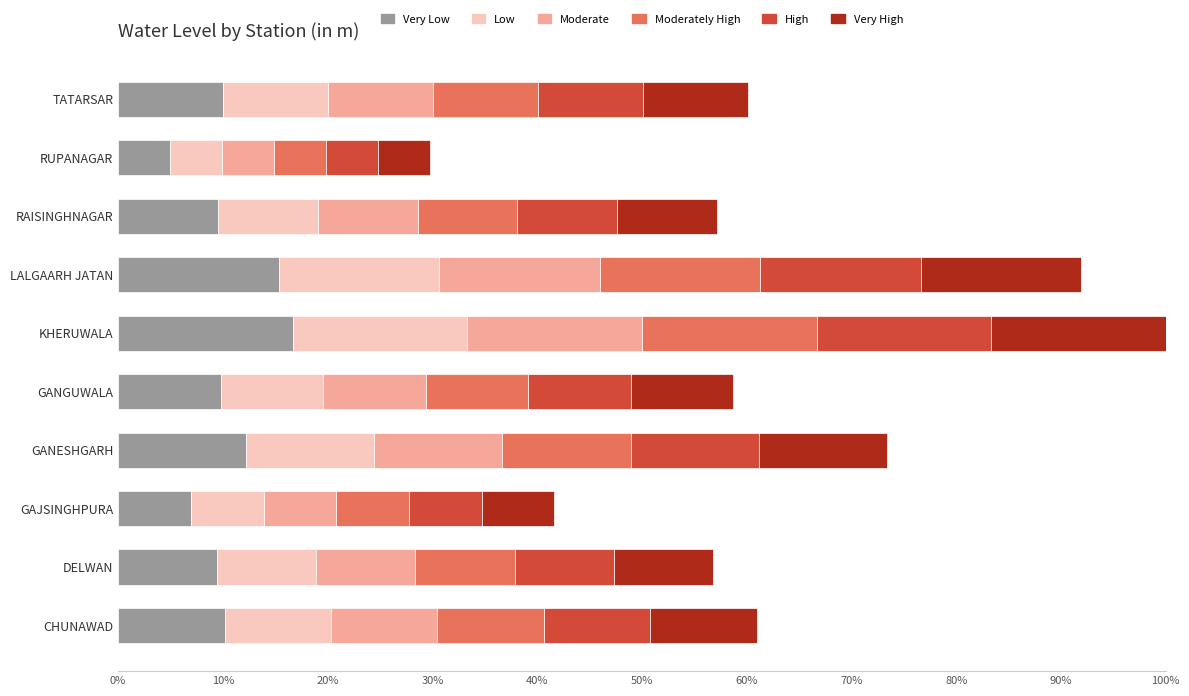

What is the total value across all series at RAISINGHNAGAR?

57.2